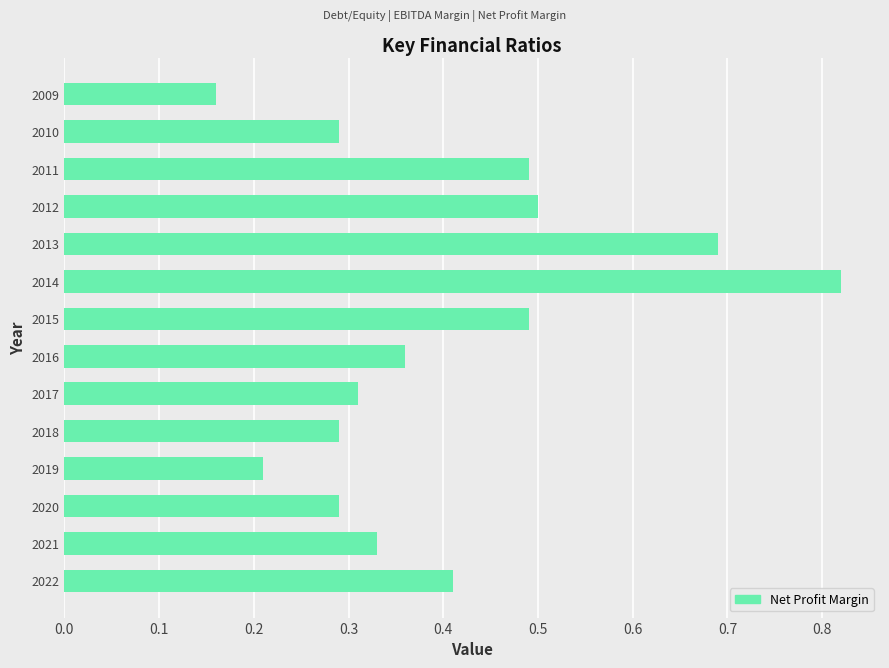

Count the number of data series in this chart.

1